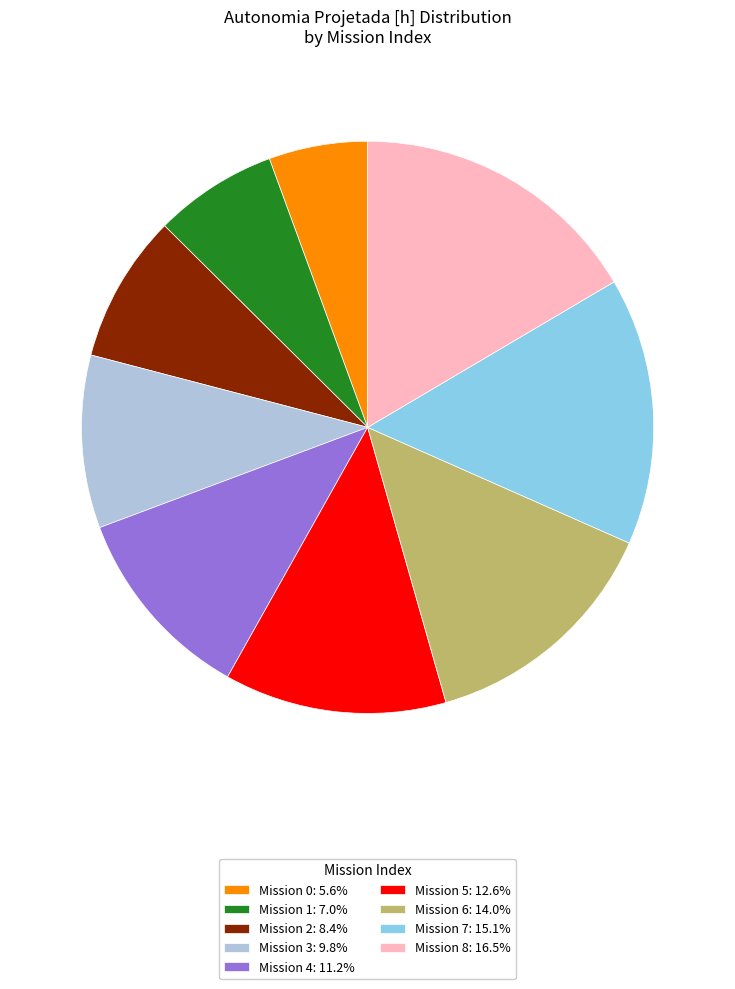

Count the number of slices in the pie.

9